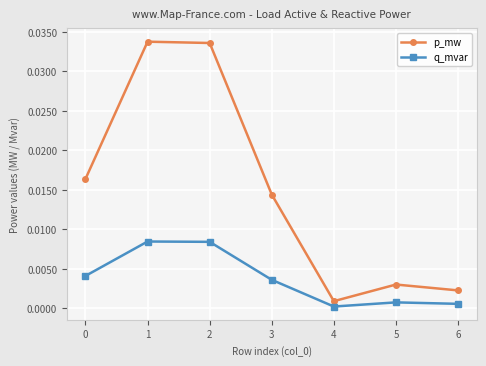

Which series changed the most between 3 and 6?

p_mw